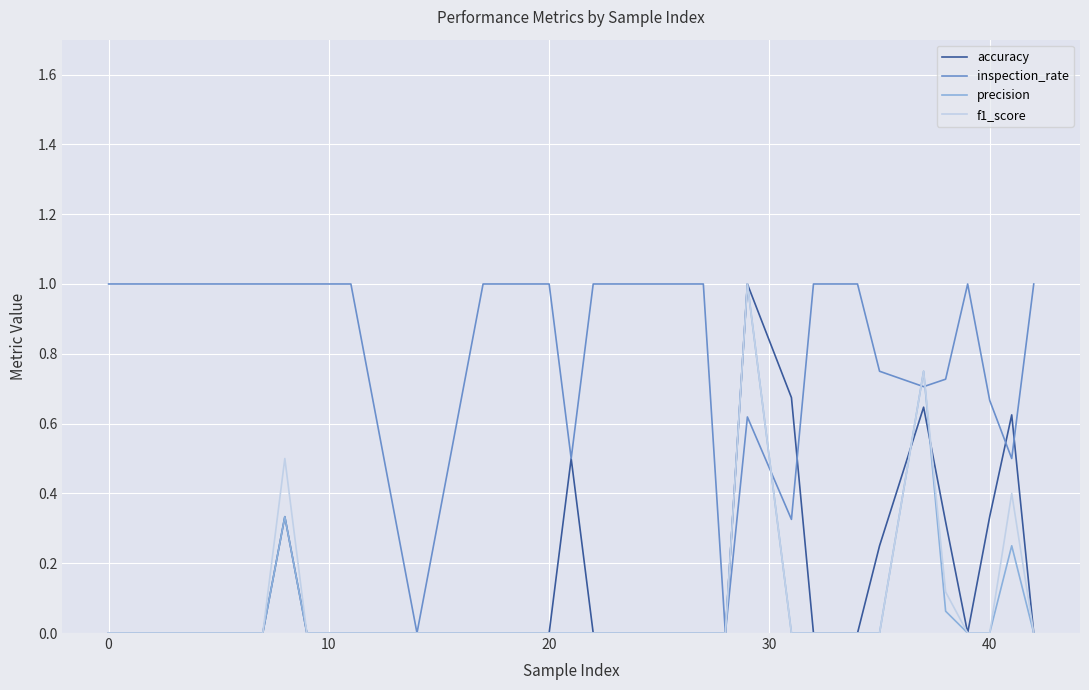

Which series has the largest total across all categories?

inspection_rate